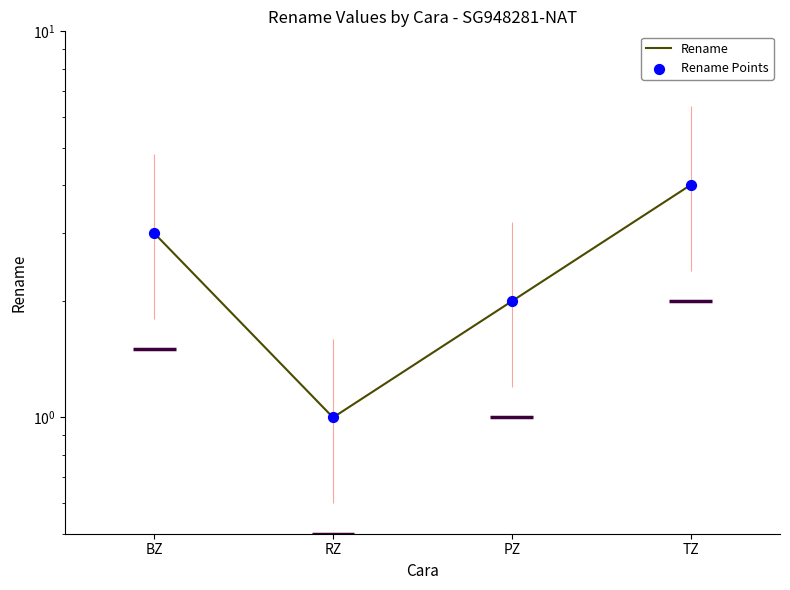

What are all the series names shown in the legend?

Rename, Rename Points